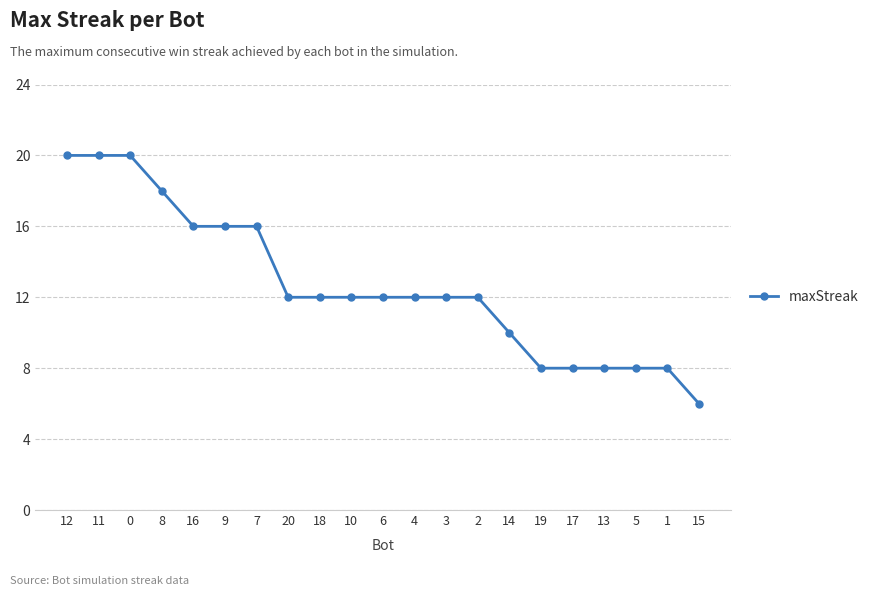

Where does the data first go above 12?

12